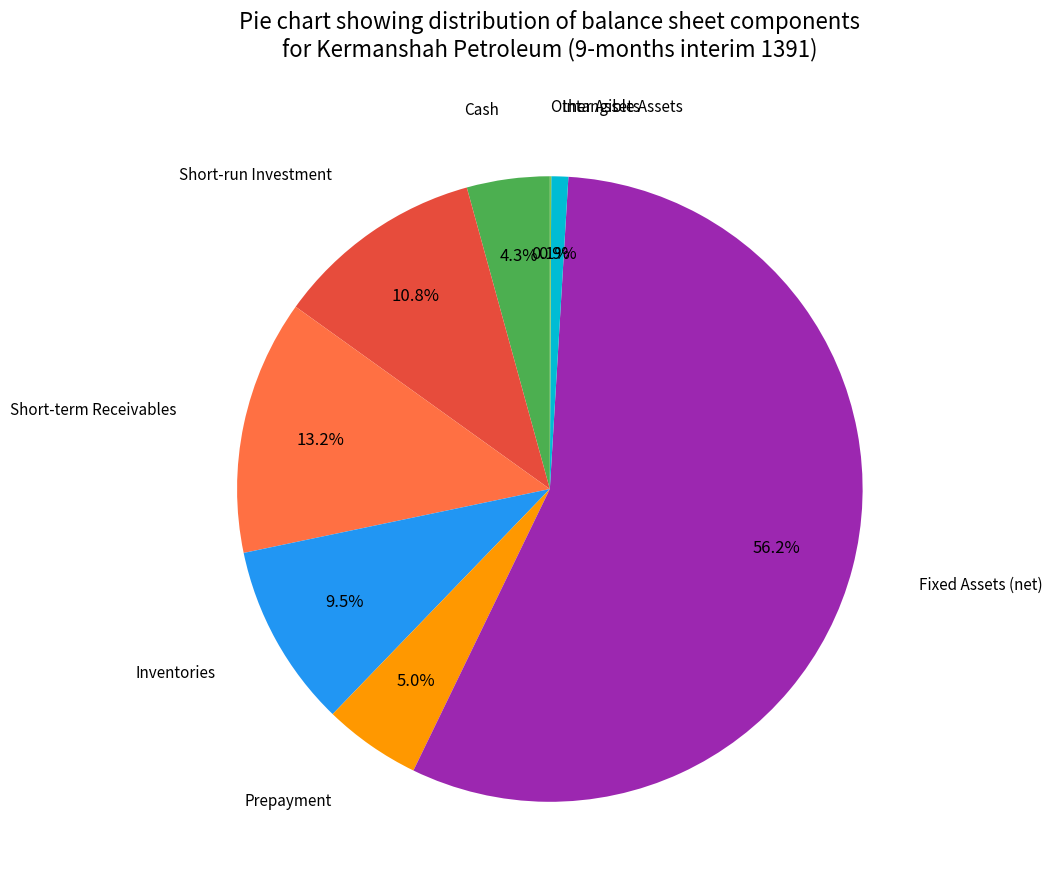

Is there any slice that represents more than half of the pie?

Yes